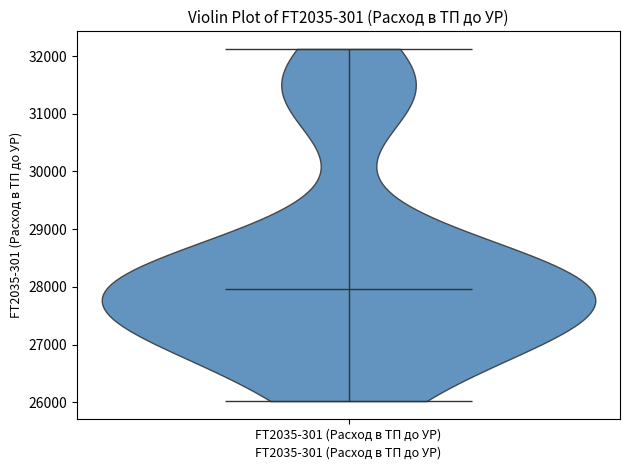

Where does the median line of the violin for FT2035-301 (Расход в ТП до УР) sit on the y-axis? The values are not printed on the chart, so give them approximately, as read against the axis.

28000